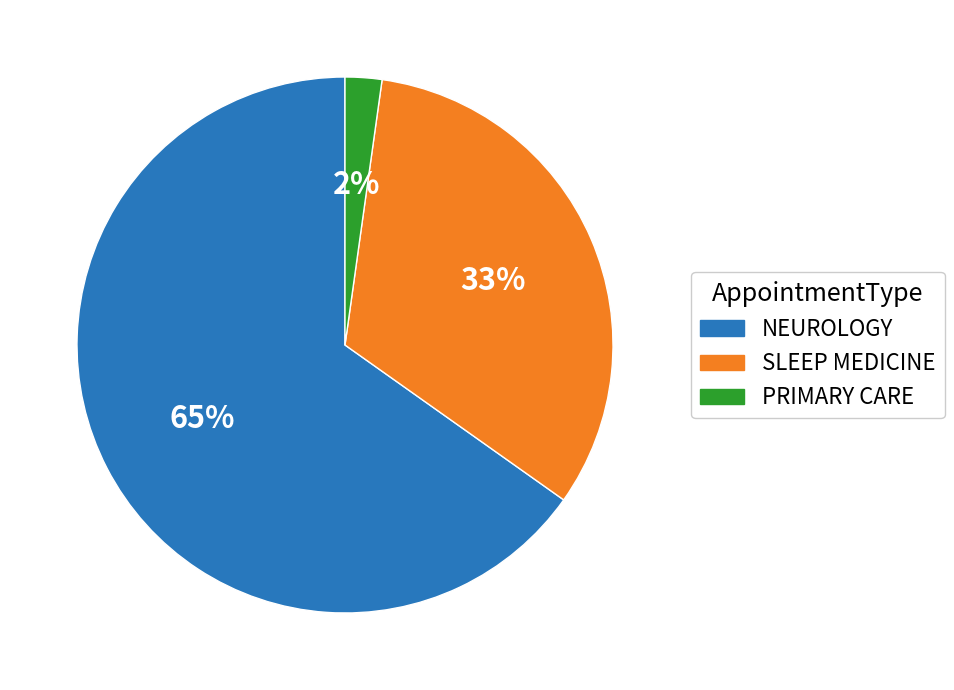

Is it true that SLEEP MEDICINE is 33% of the pie?

True